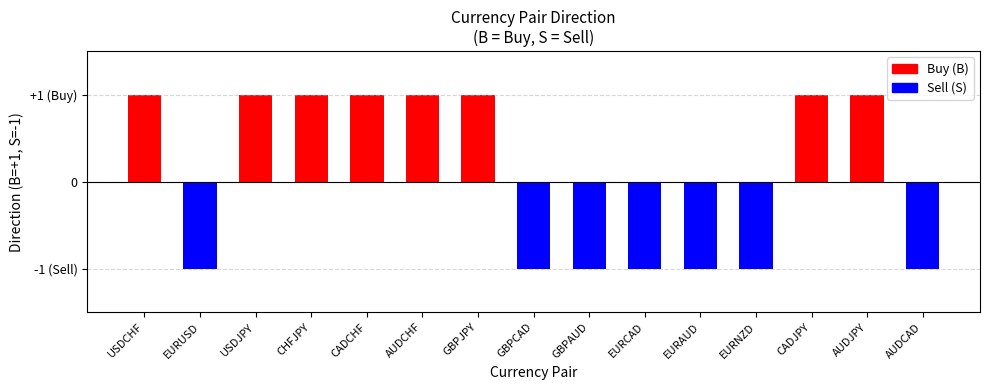

What is the label of the 3rd bar from the left?

USDJPY